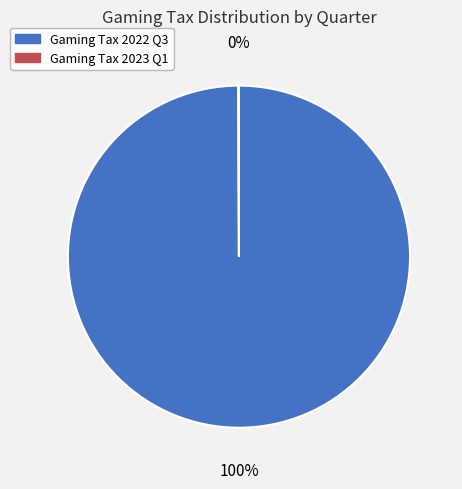

What percentage is the Gaming Tax 2022 Q3 slice, to the nearest percent?

100%